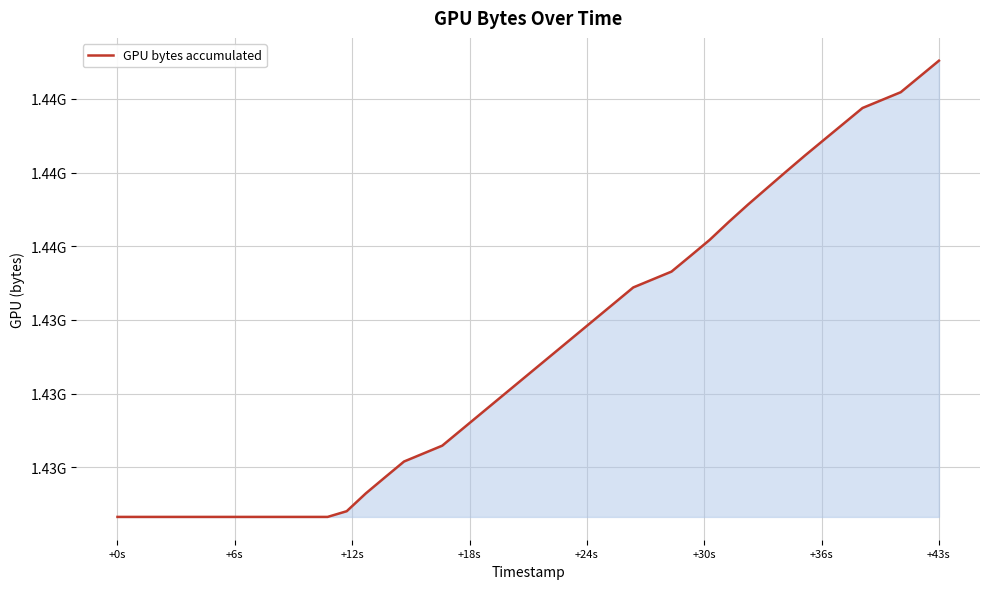

What is the difference between the maximum and minimum values?

1548301